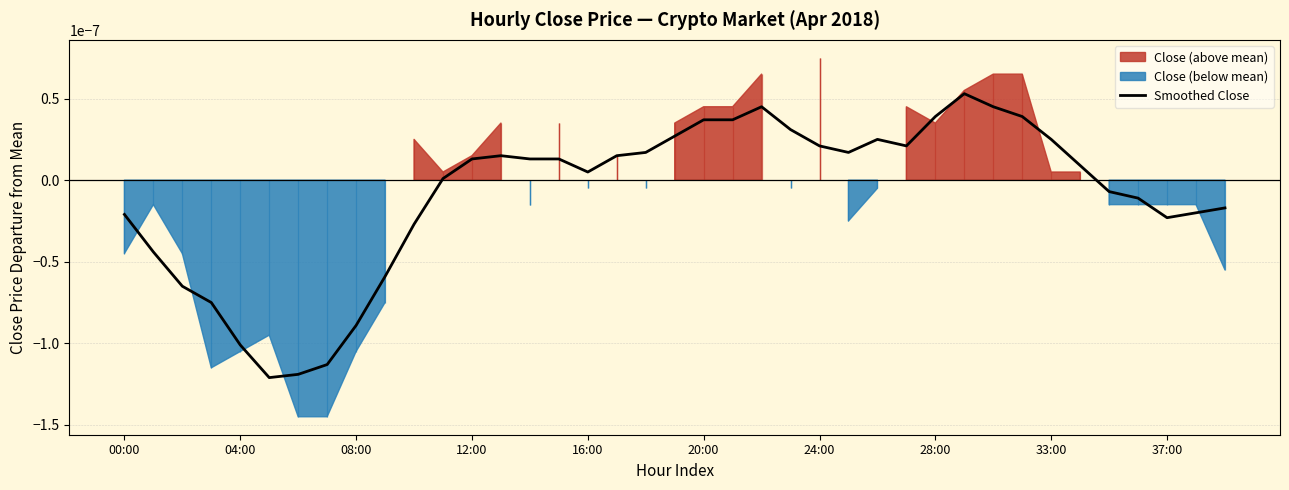

How many points are higher than both their immediate neighbors (excluding endpoints)?

4